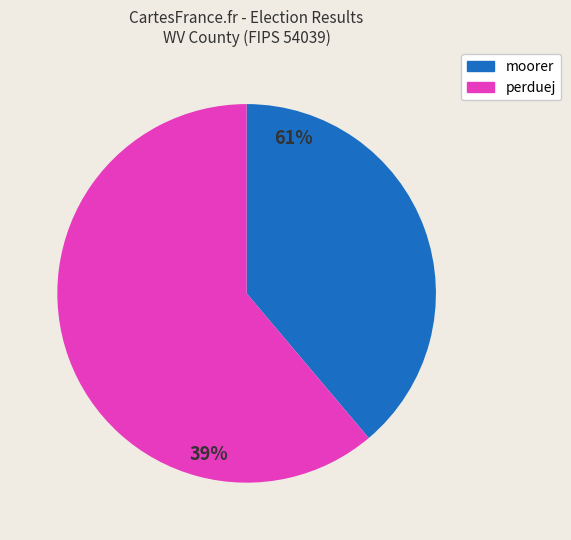

Which category accounts for the majority?

perduej